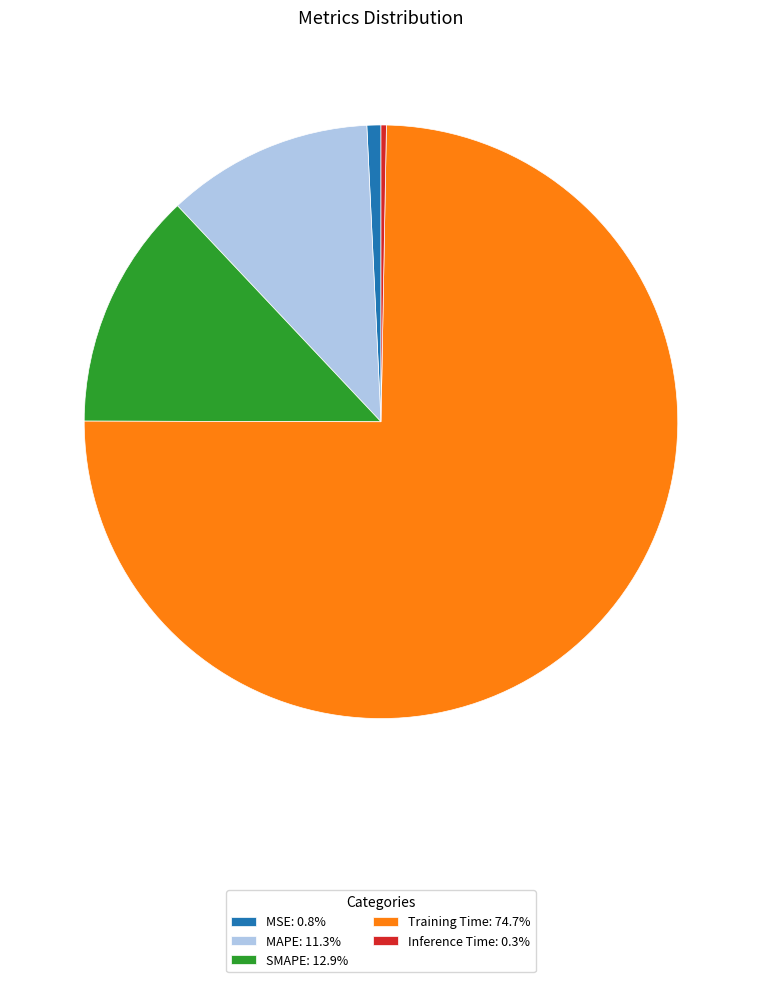

Does MSE: 0.8% represent more than half of the total?

No